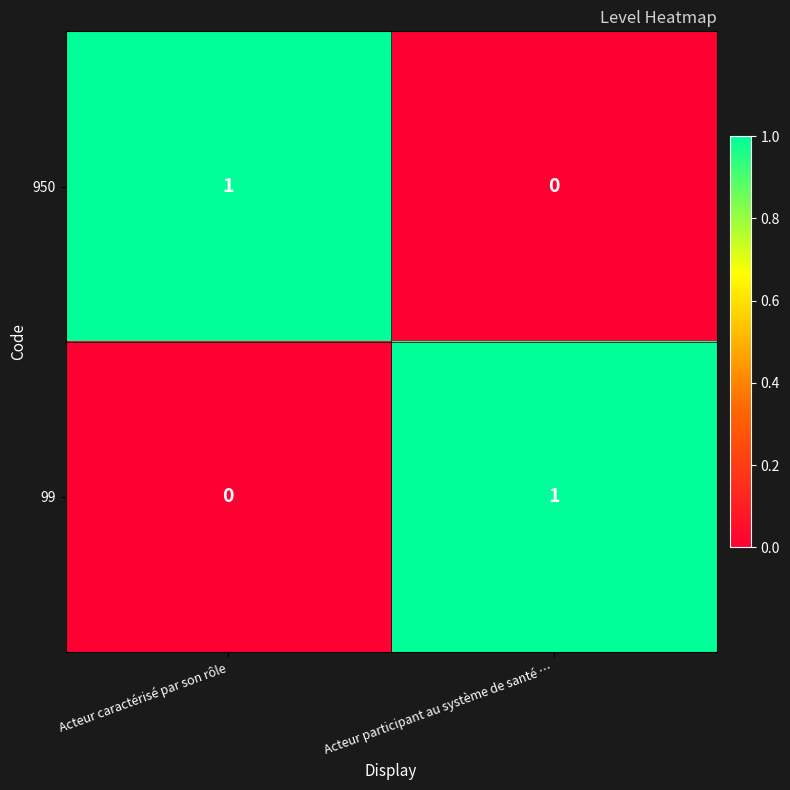

Reading left to right, list all the values displayed in this chart.

950: 1	0
99: 0	1